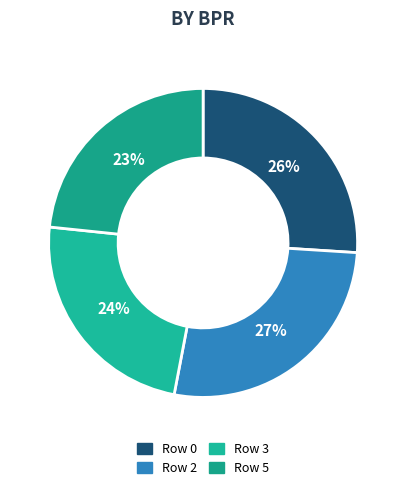

Is there a majority slice in this chart?

No